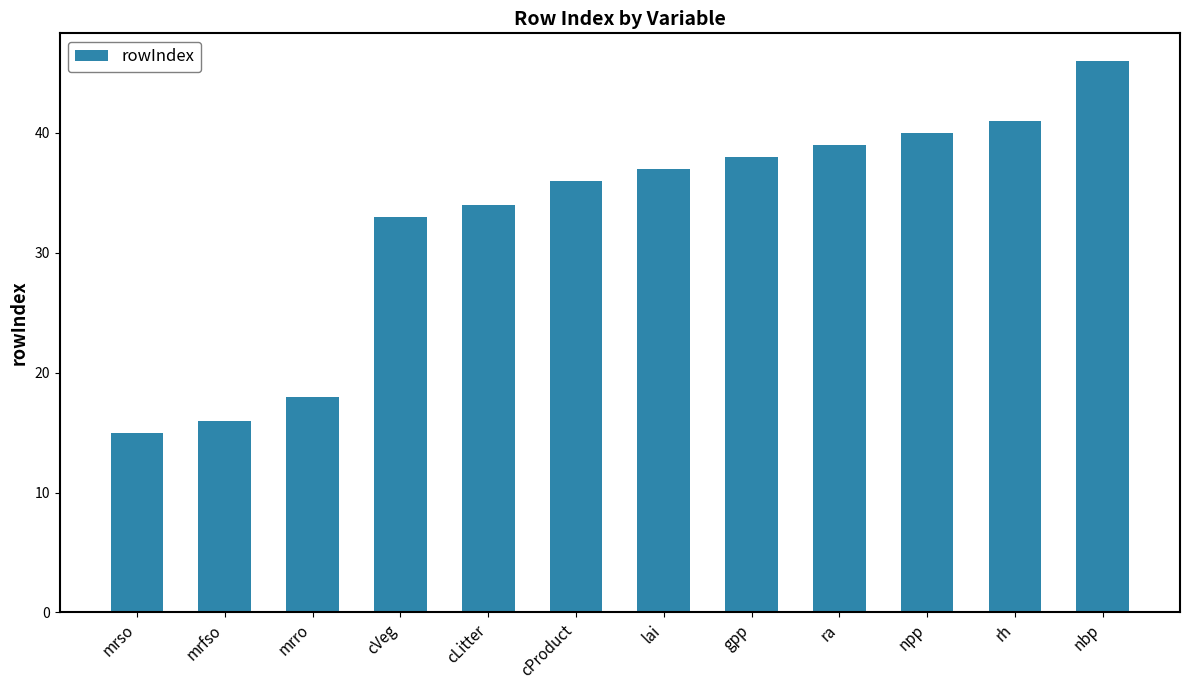

What is the change in value from mrfso to mrro?

+2